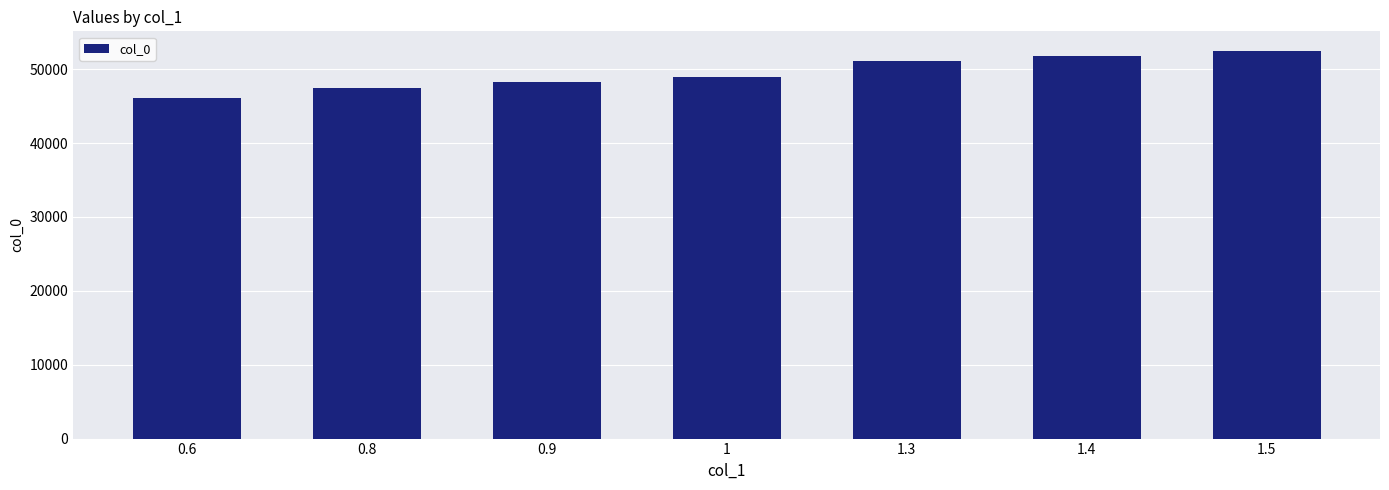

Is it true that the value at 0.6 is 46070?

True